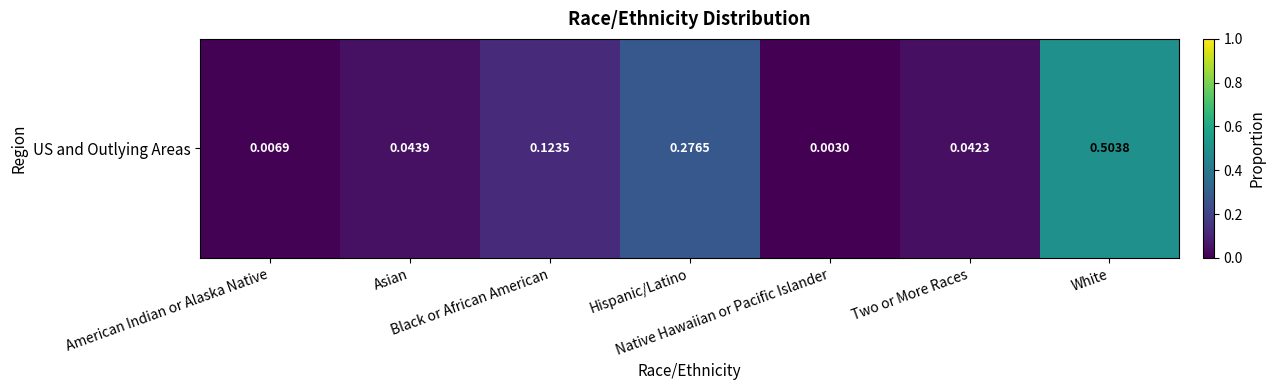

What is the maximum value shown in the chart?

0.5